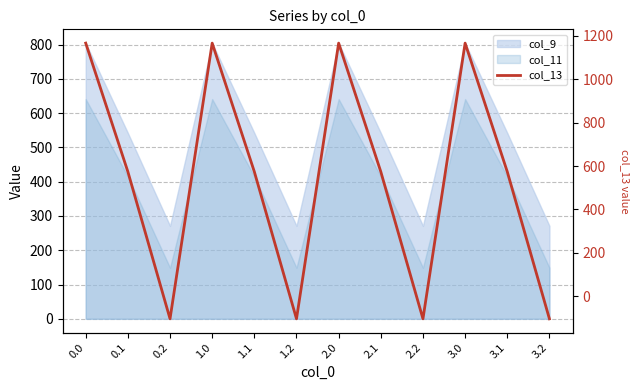

How many categories are shown in the chart?

12